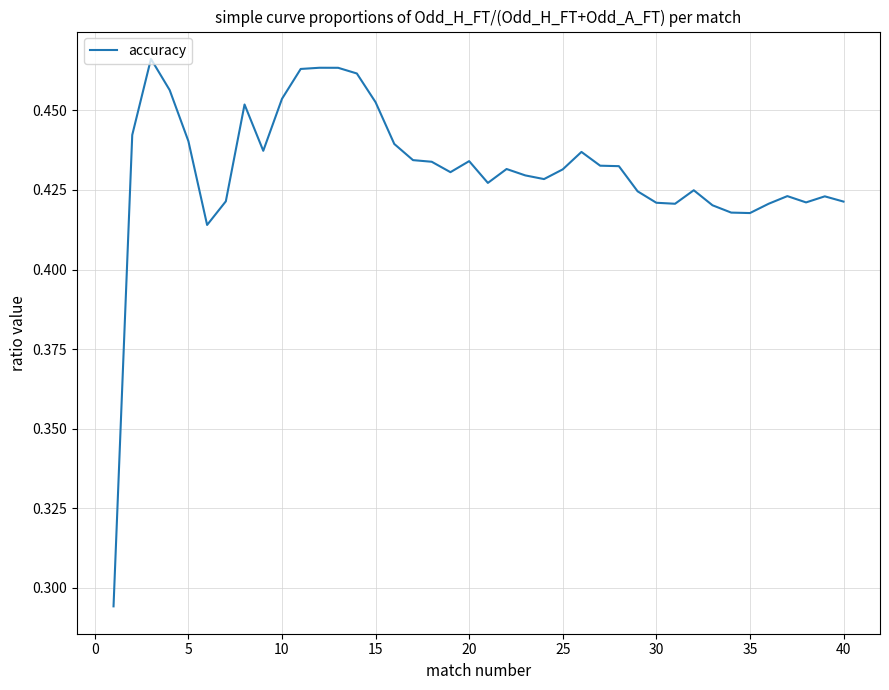

Reading left to right, transcribe all the data shown in this chart.

0.3	0.4	0.5	0.5	0.4	0.4	0.4	0.5	0.4	0.5	0.5	0.5	0.5	0.5	0.5	0.4	0.4	0.4	0.4	0.4	0.4	0.4	0.4	0.4	0.4	0.4	0.4	0.4	0.4	0.4	0.4	0.4	0.4	0.4	0.4	0.4	0.4	0.4	0.4	0.4